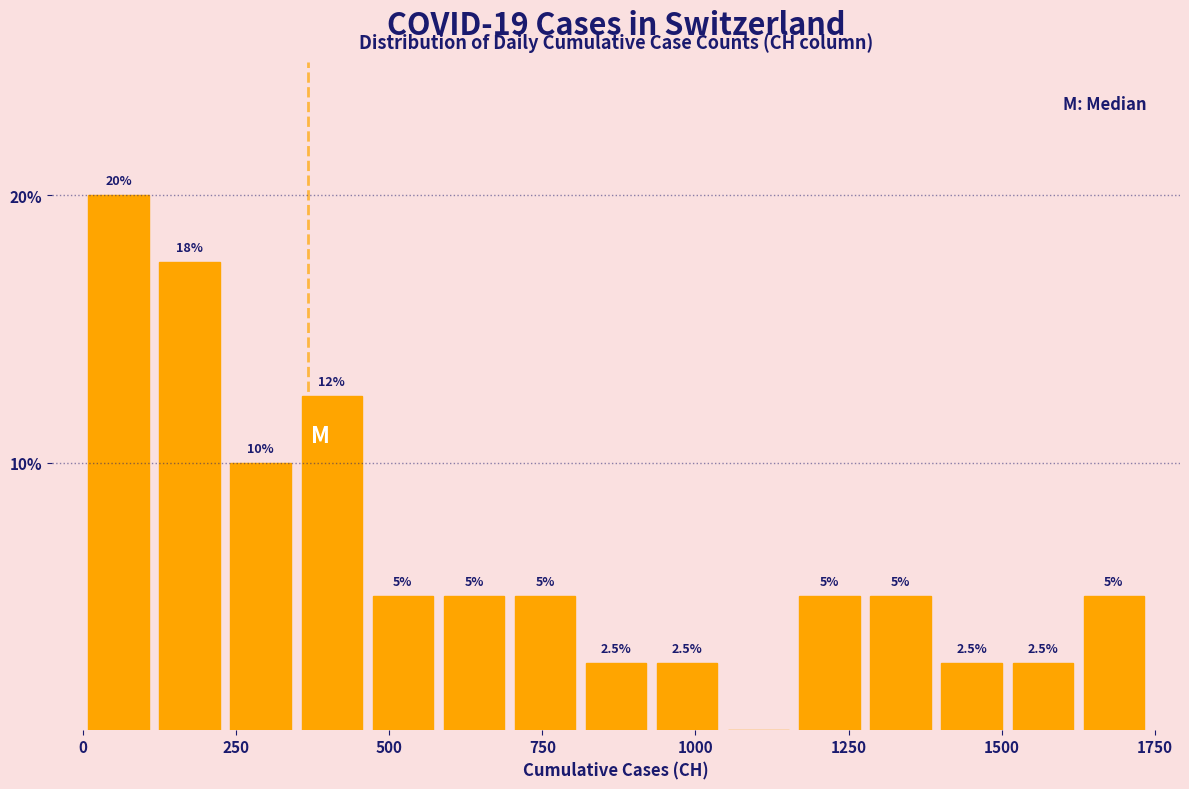

Read against the x-axis, roughly where is the centre of the tallest bar?

50